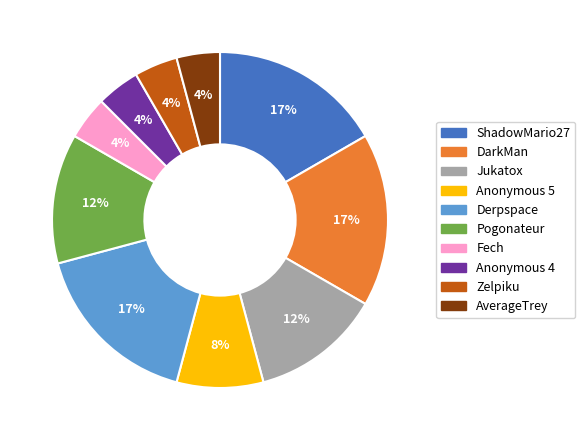

To the nearest percent, what is the average slice percentage?

10%